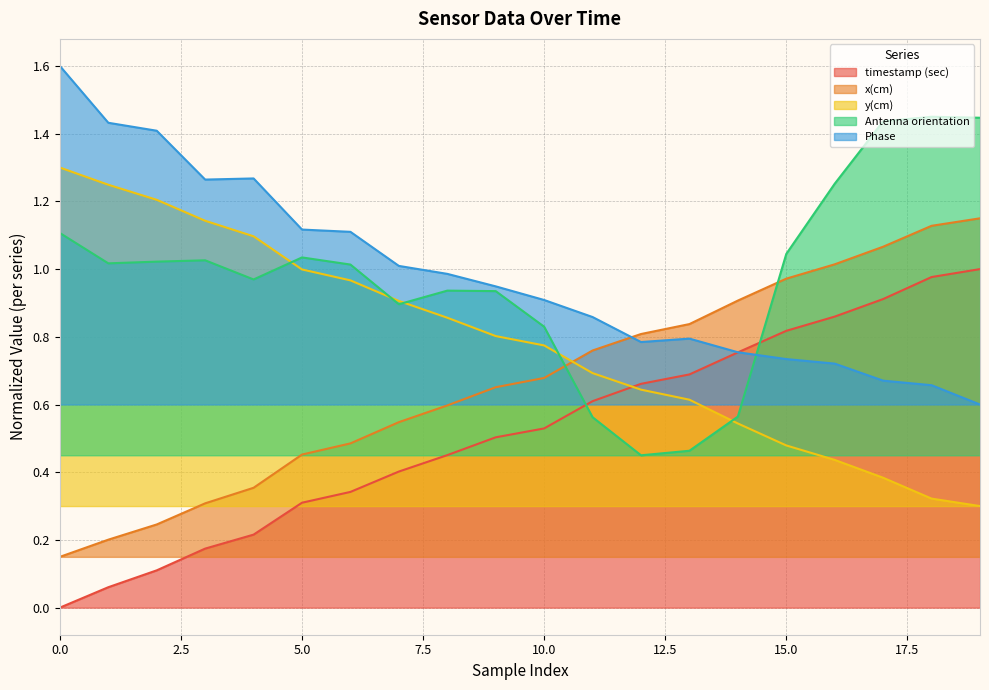

At which label does timestamp (sec) reach its peak?

19